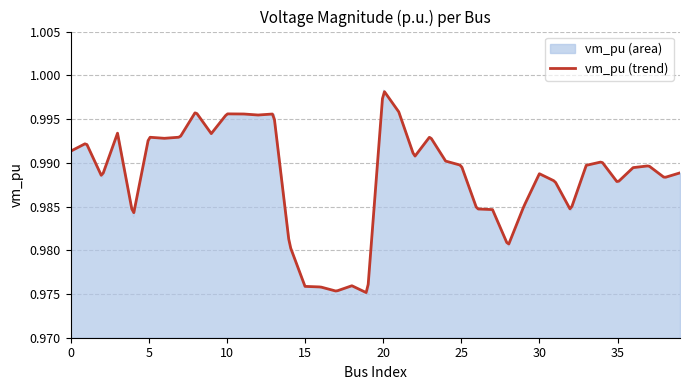

How many lines are shown in the chart?

1